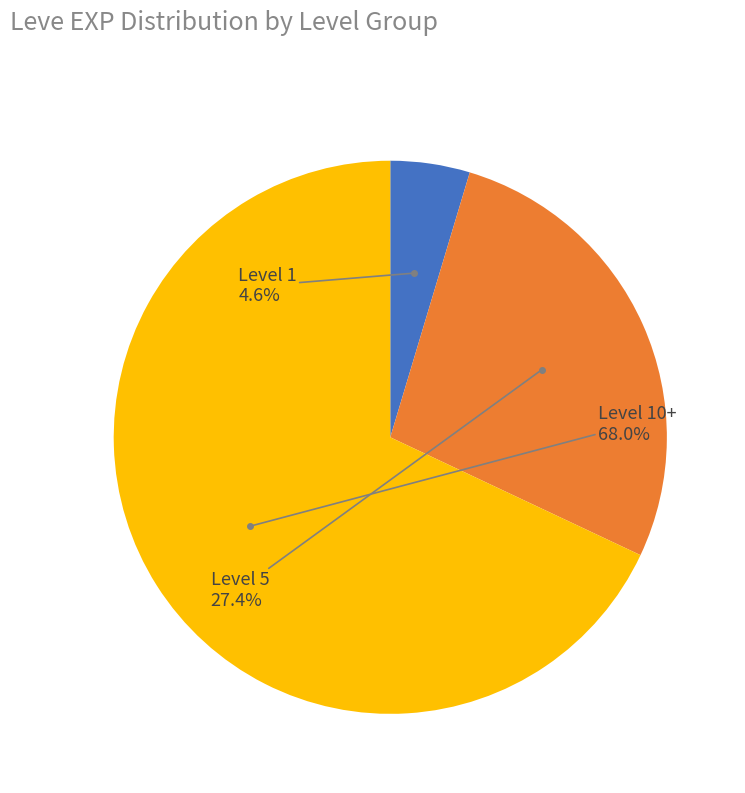

Is there a majority slice in this chart?

Yes